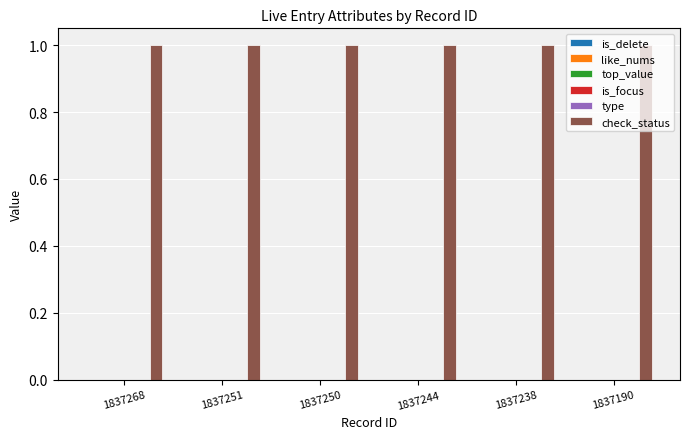

Which has a higher value, 1837268 or 1837250?

1837268